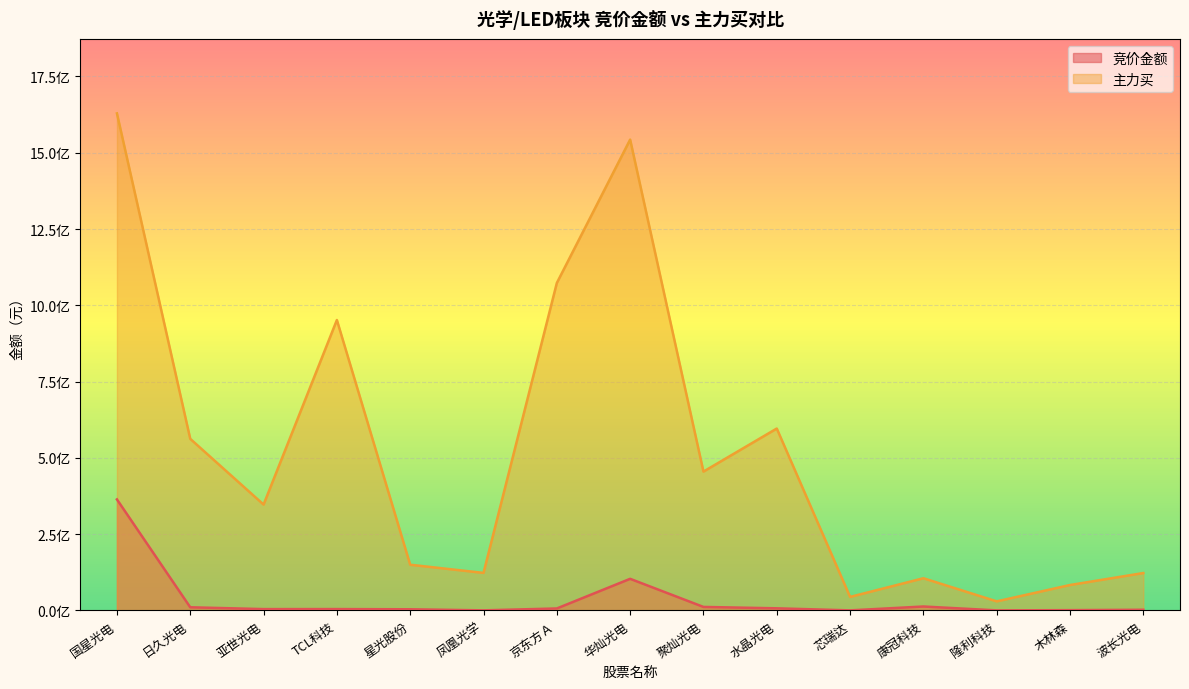

Between 亚世光电 and 京东方Ａ, which series saw the biggest shift?

主力买